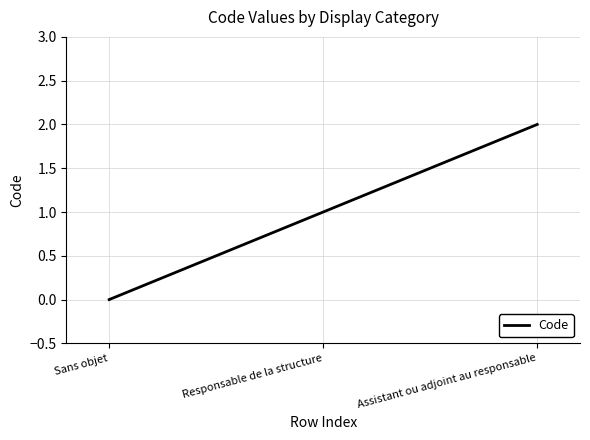

The chart shows a value of 1 at Responsable de la structure. True or false?

True